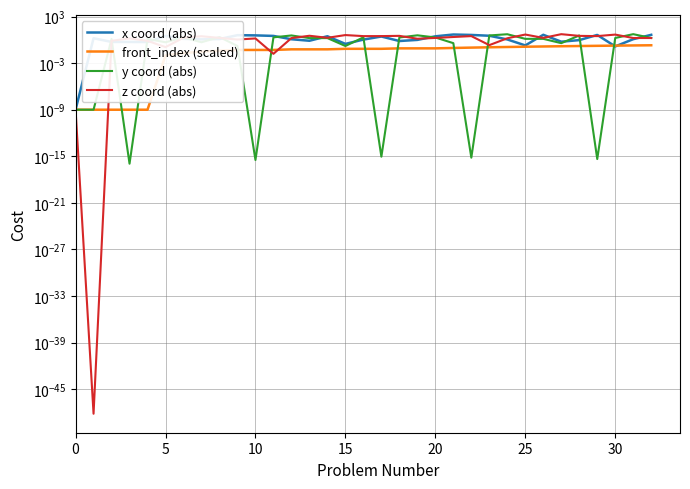

What is the difference between the highest and lowest values at 10?

1.3